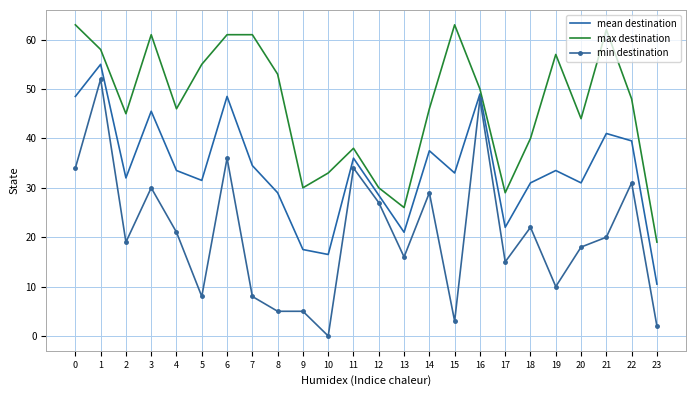

What is the difference between the maximum and minimum values in the mean destination series?

44.5